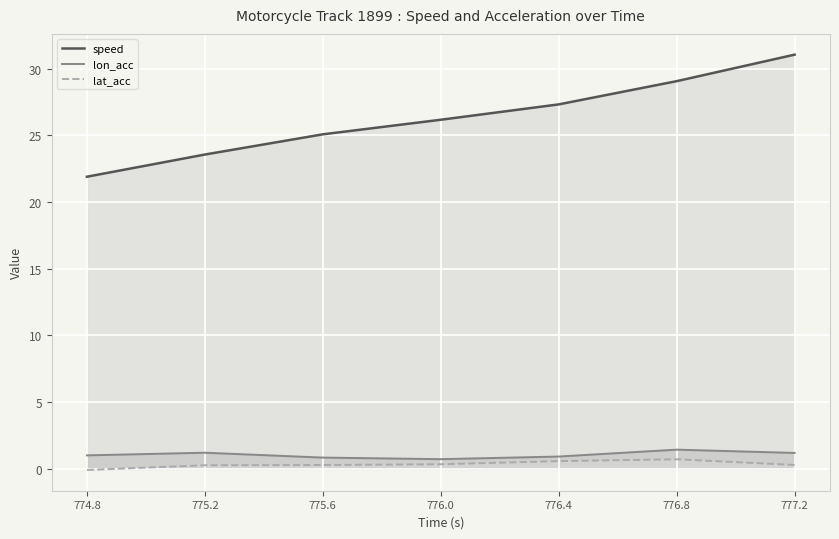

Rank the series by their maximum value, from lowest to highest.

lat_acc, lon_acc, speed